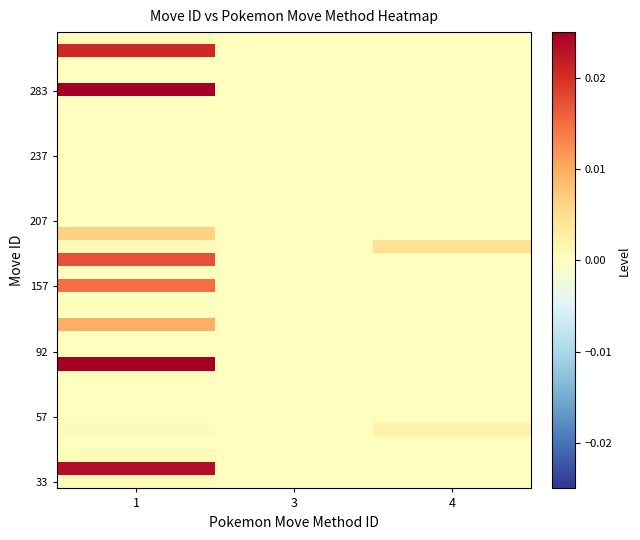

Which category has the highest value across all series?

1